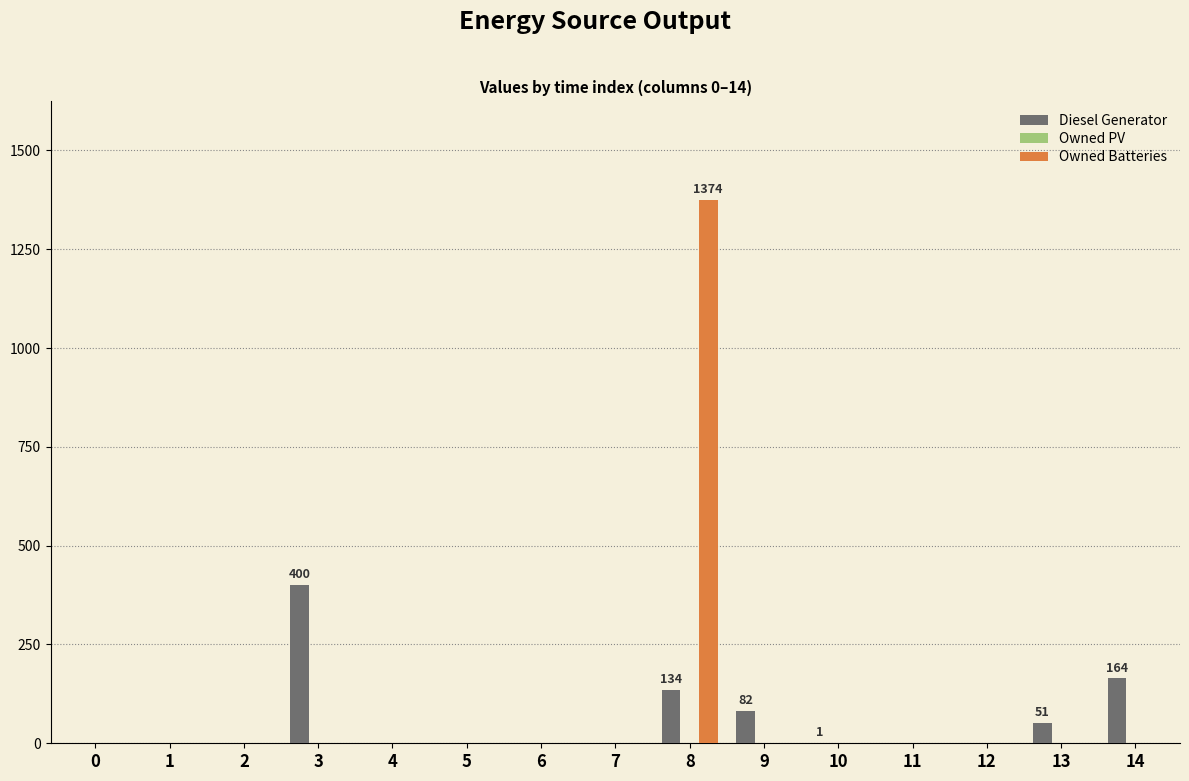

What is the maximum value shown in the chart?

1374